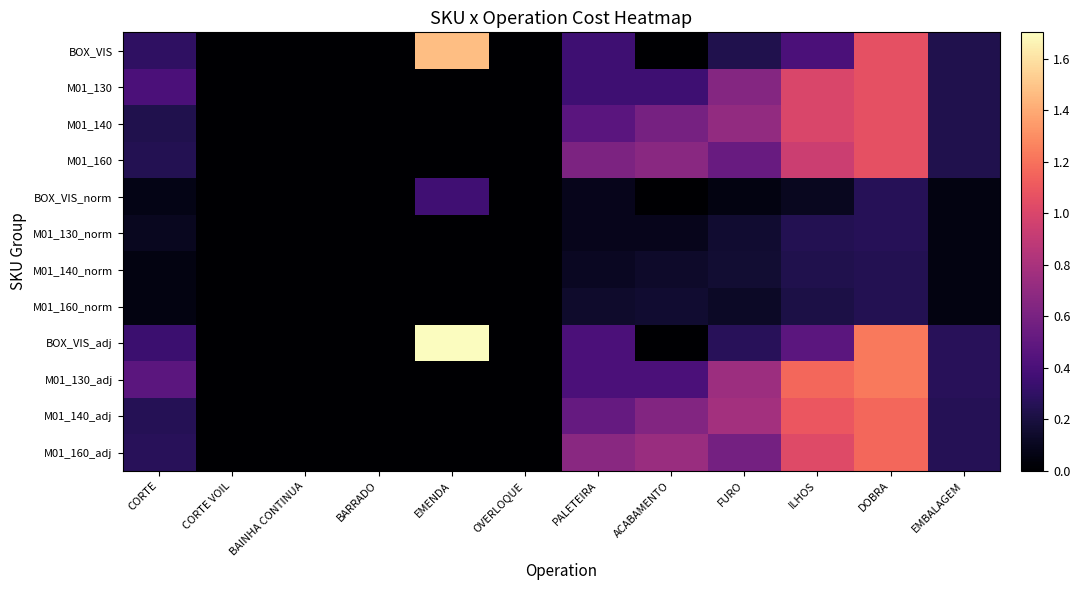

Which series changed the most between CORTE VOIL and ACABAMENTO?

M01_160_adj